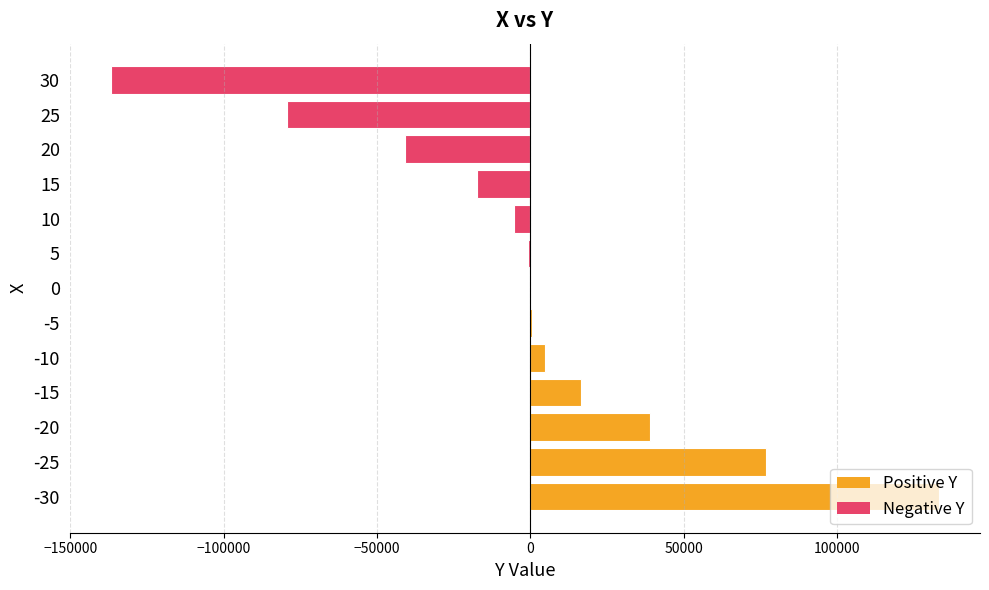

The value at -25 is 28995. True or false?

False